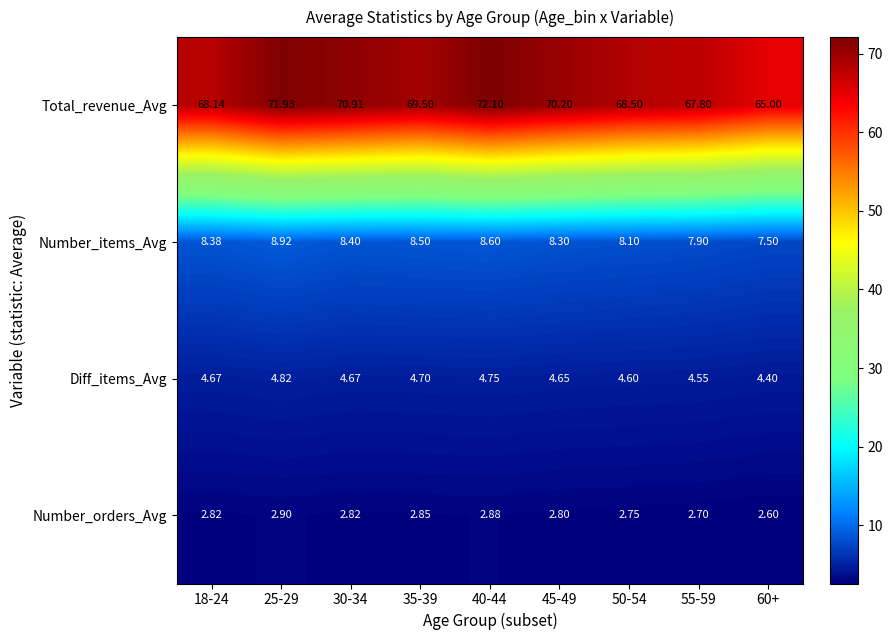

Is the value of Number_orders_Avg at 60+ greater than the value of Total_revenue_Avg at 30-34?

No